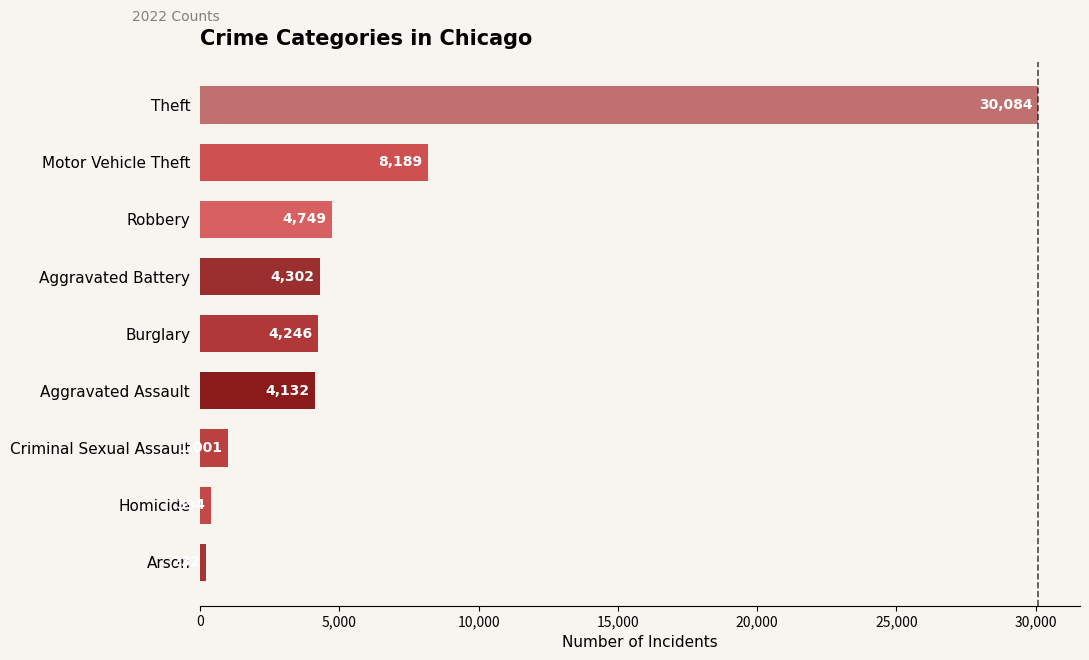

What is the maximum value shown in the chart?

30084